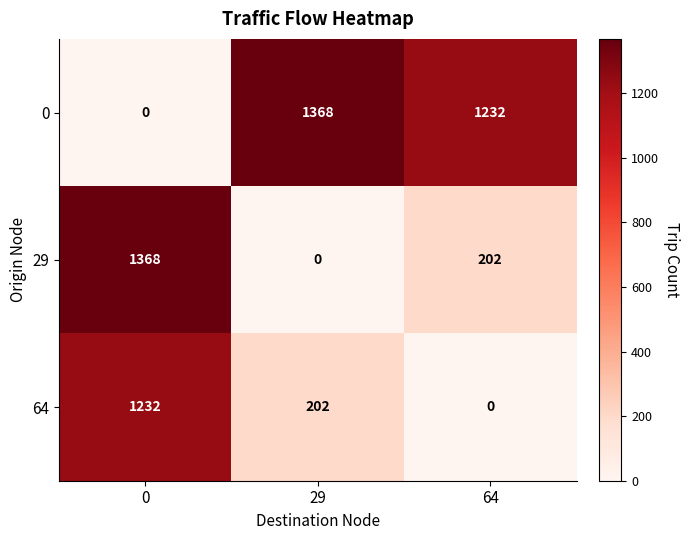

At how many categories does at least one series exceed 190?

3